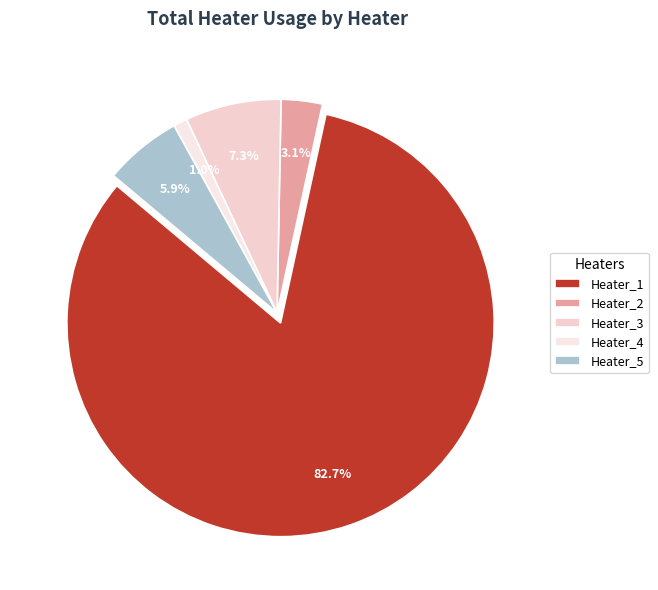

To the nearest percent, what is the combined percentage of Heater_2 and Heater_3?

10%